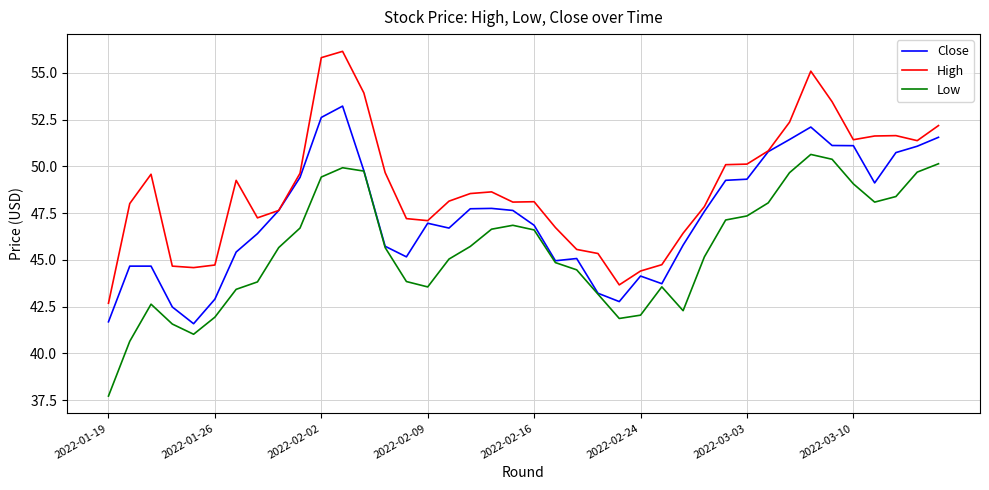

List the series in order of their peak value, lowest first.

Low, Close, High